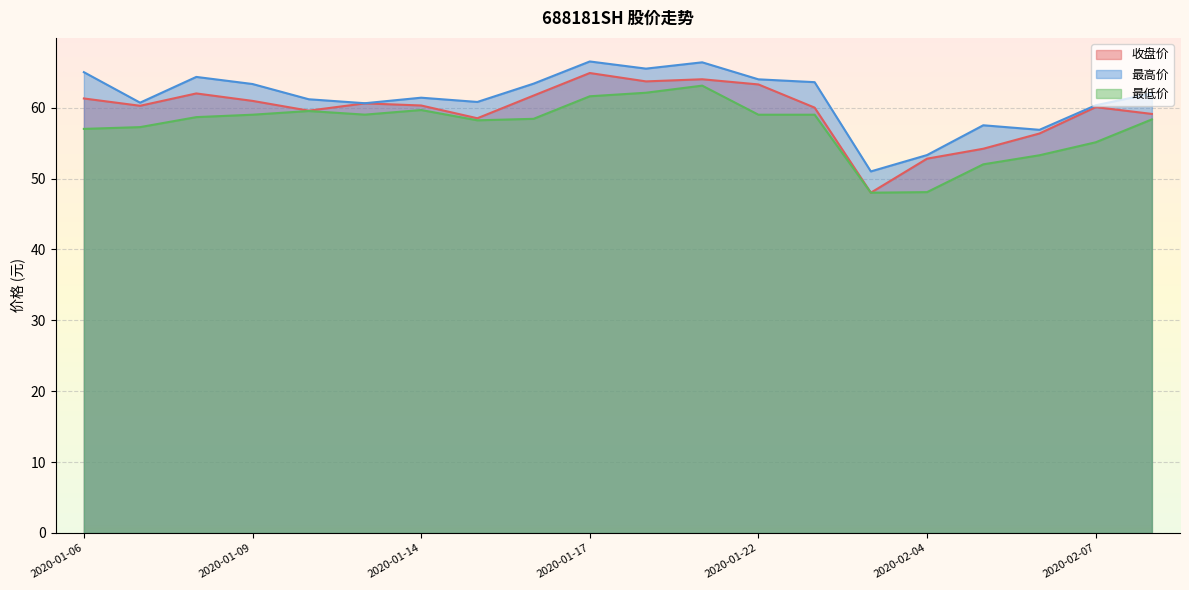

At 2020-02-07, list the series in order from smallest to largest.

最低价, 收盘价, 最高价